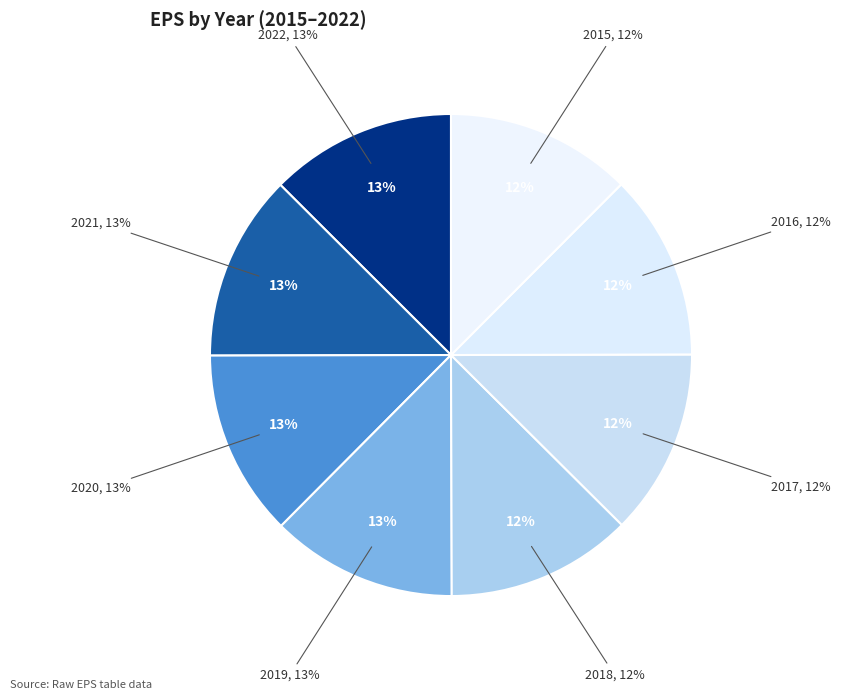

To the nearest percent, what portion does 2015 represent?

12%